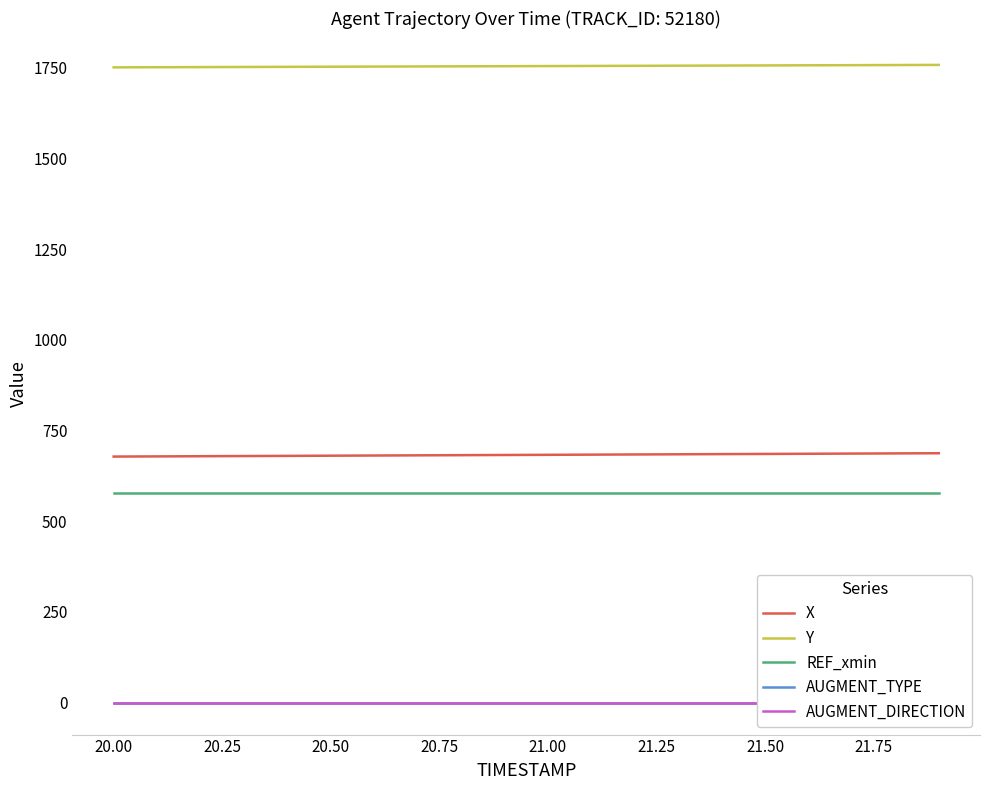

Is it true that X equals 296.5 at 21.00?

False